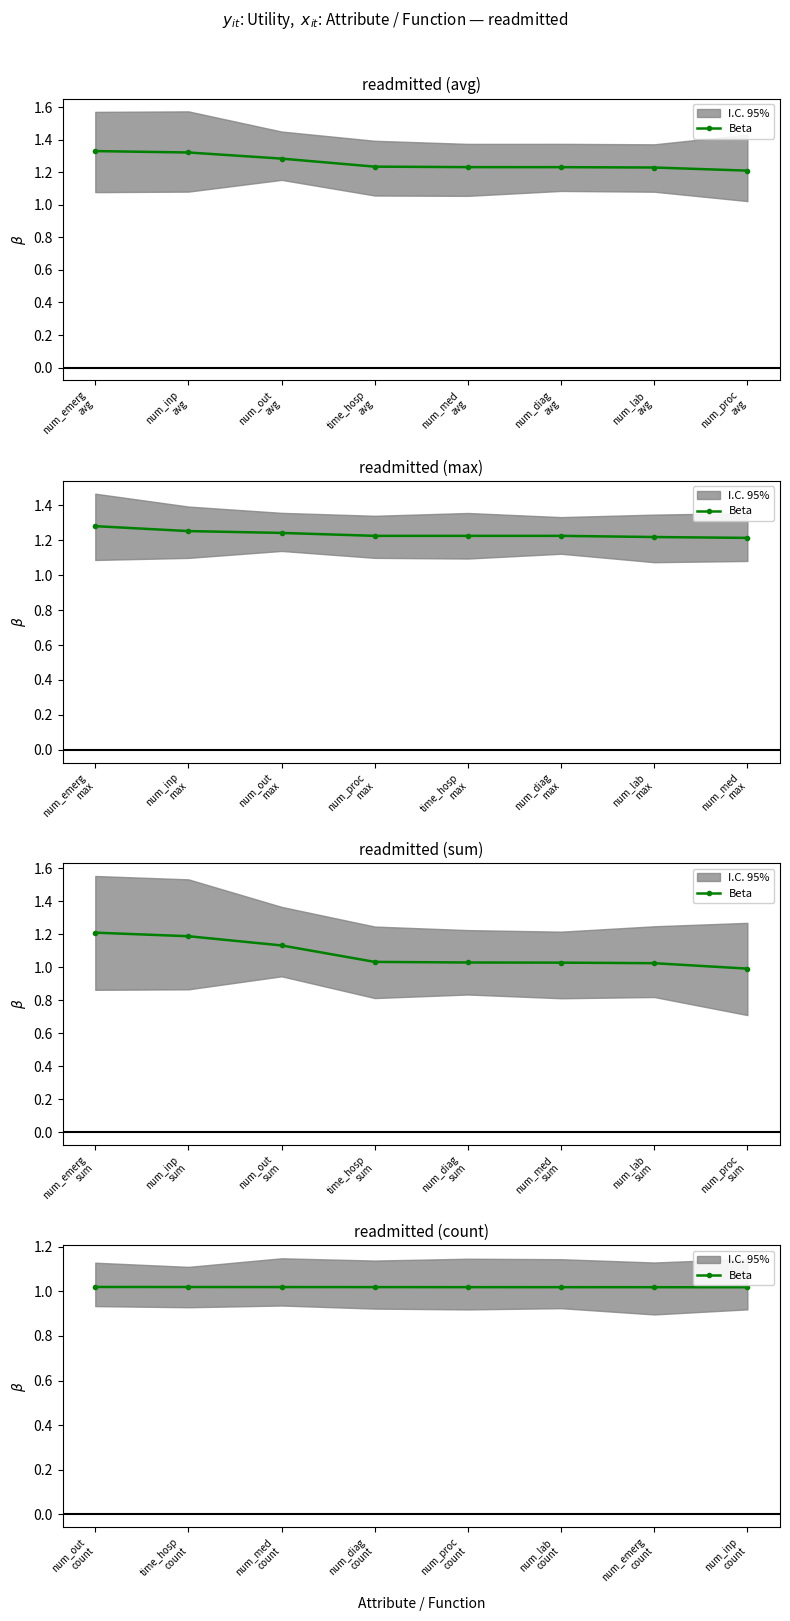

The value at time_hosp count is 1.0. True or false?

True